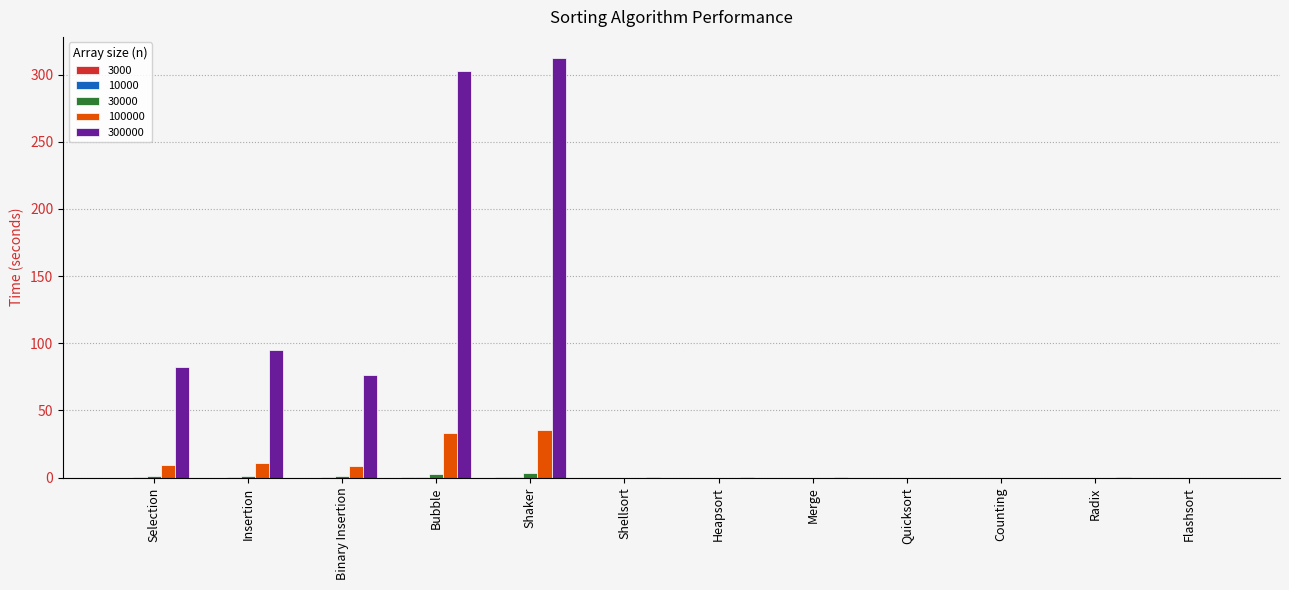

Which label corresponds to the largest value in the chart?

Shaker